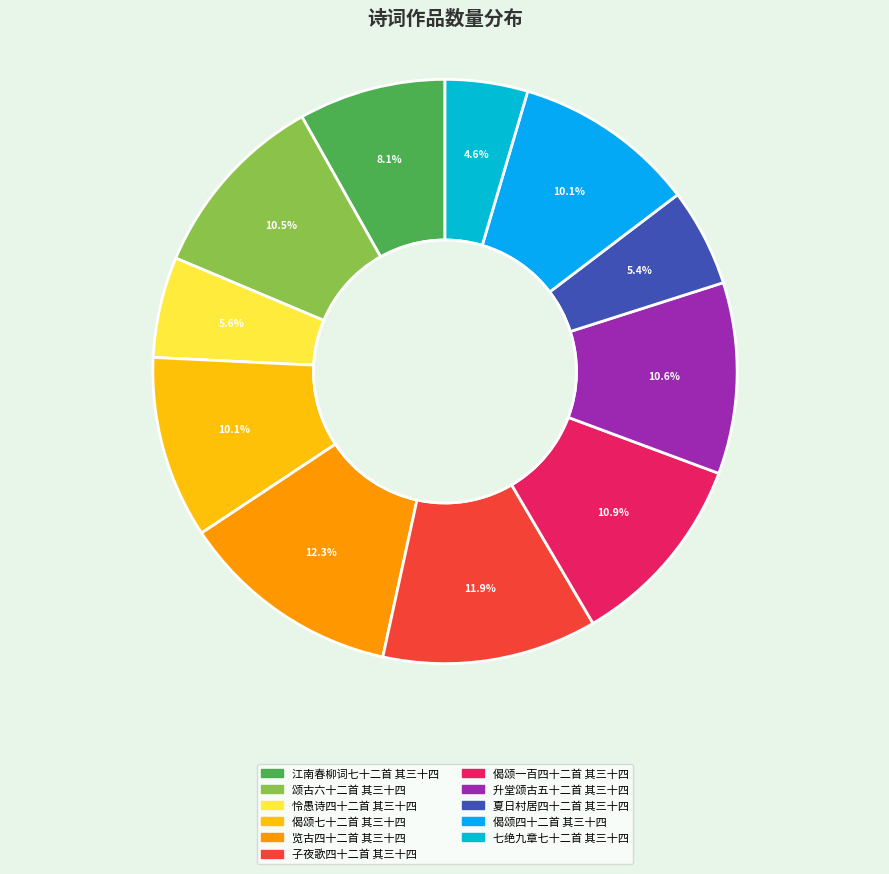

True or false: 子夜歌四十二首 其三十四 accounts for 12% of the total.

True